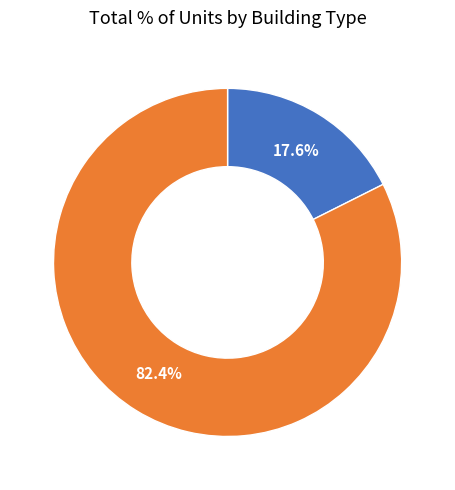

Is there any slice that represents more than half of the pie?

Yes